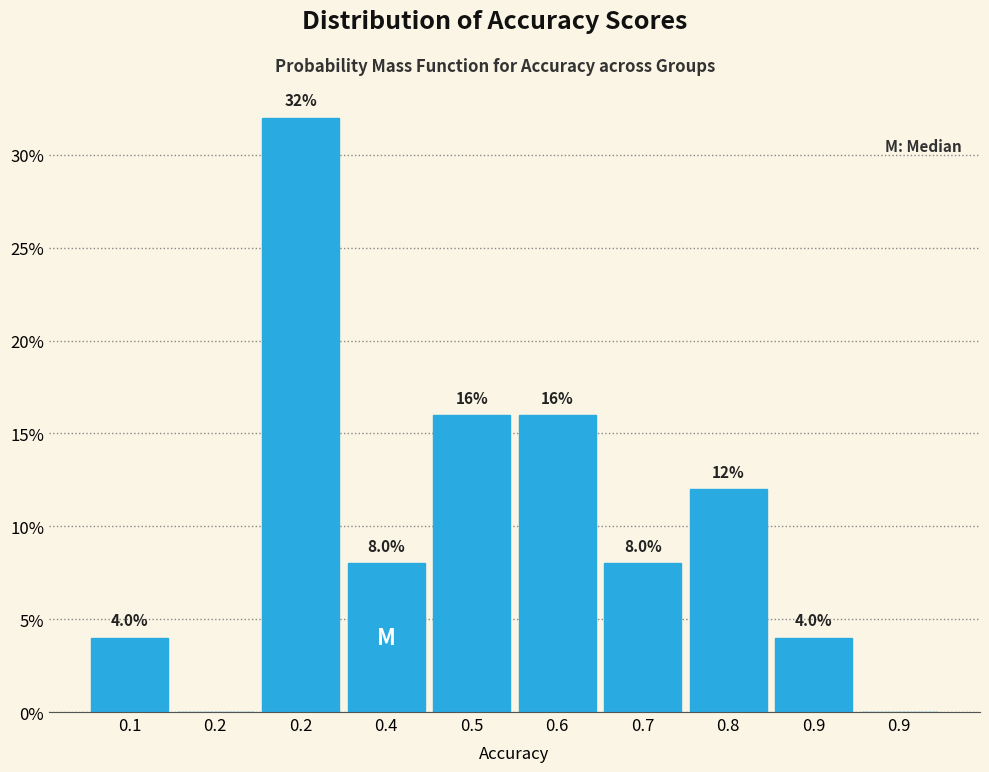

How many data points does each series have?

10